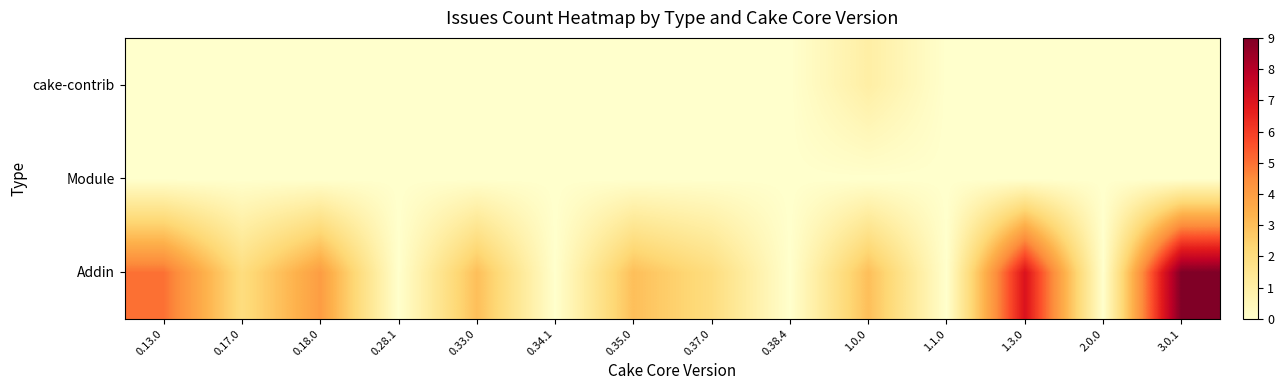

At 0.34.1, list the series in order from smallest to largest.

Addin, Module, cake-contrib